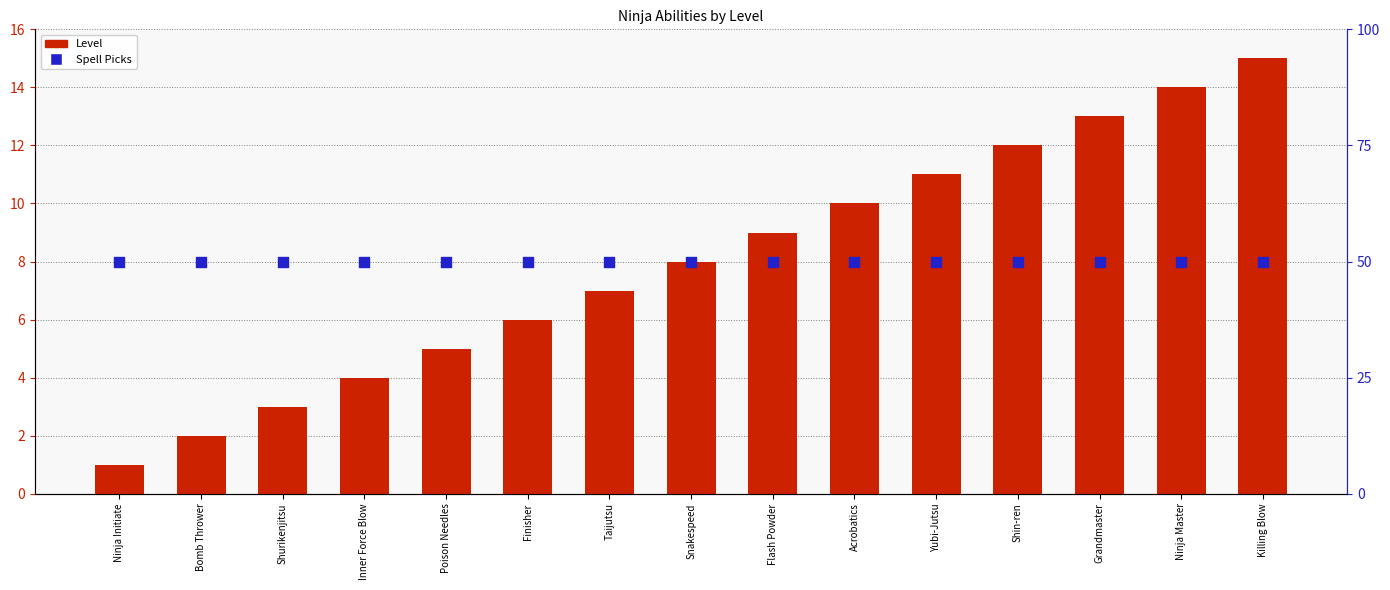

What are all the series names shown in the legend?

Level, Spell Picks